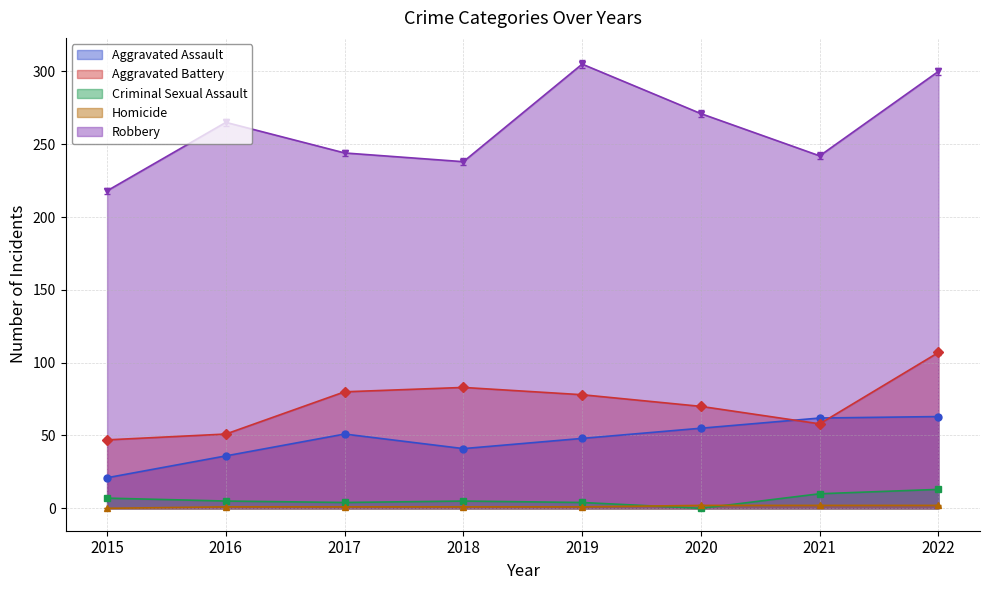

Is it true that Homicide equals 0 at 2019?

False